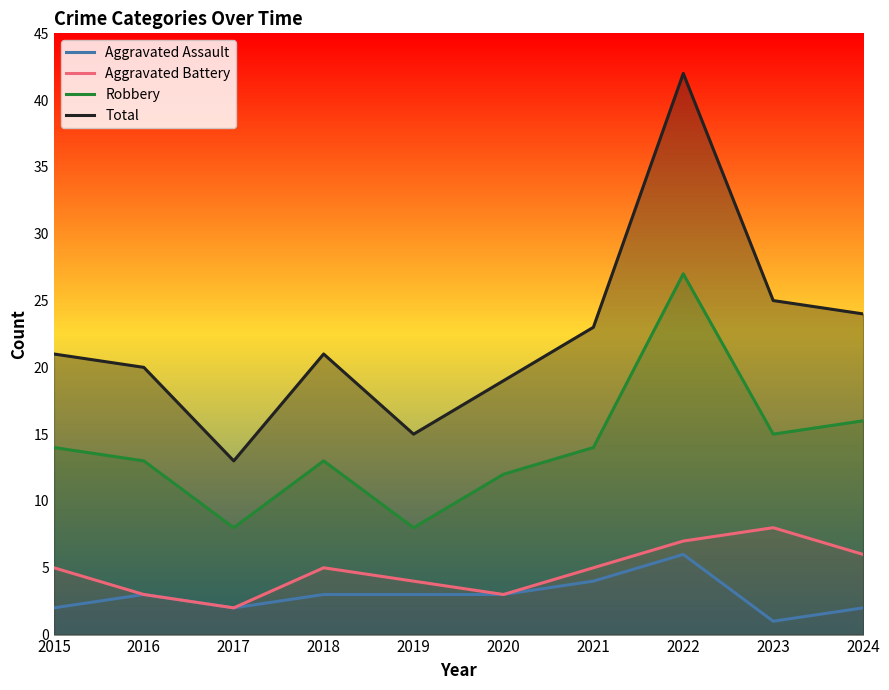

Which has a higher value, 2016 or 2017?

2016